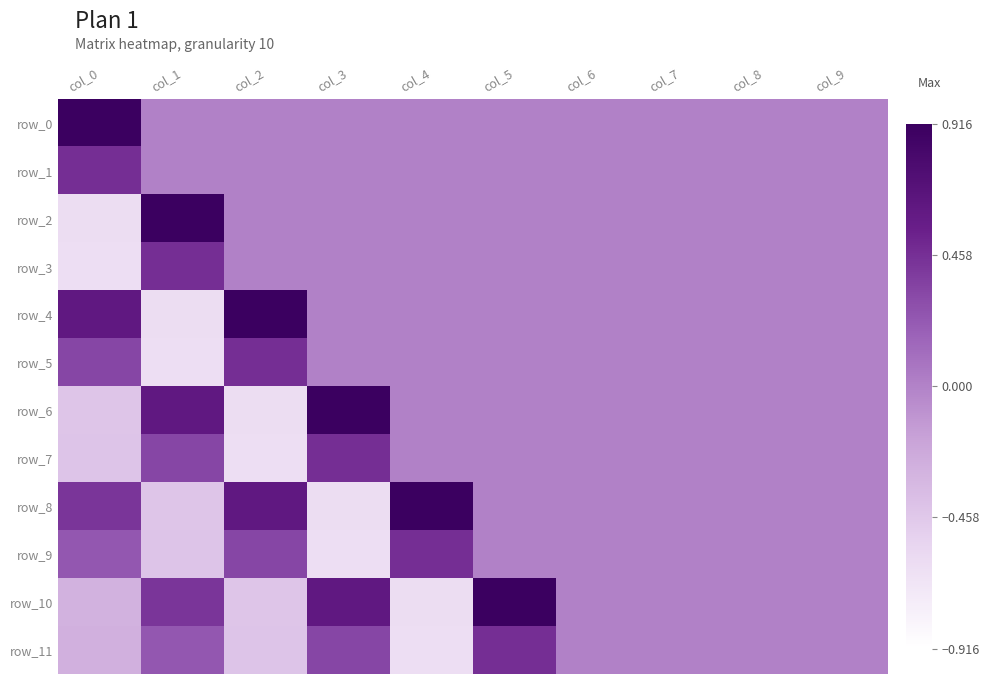

What is the sum of the row_9 values at col_0 and col_5?

0.2